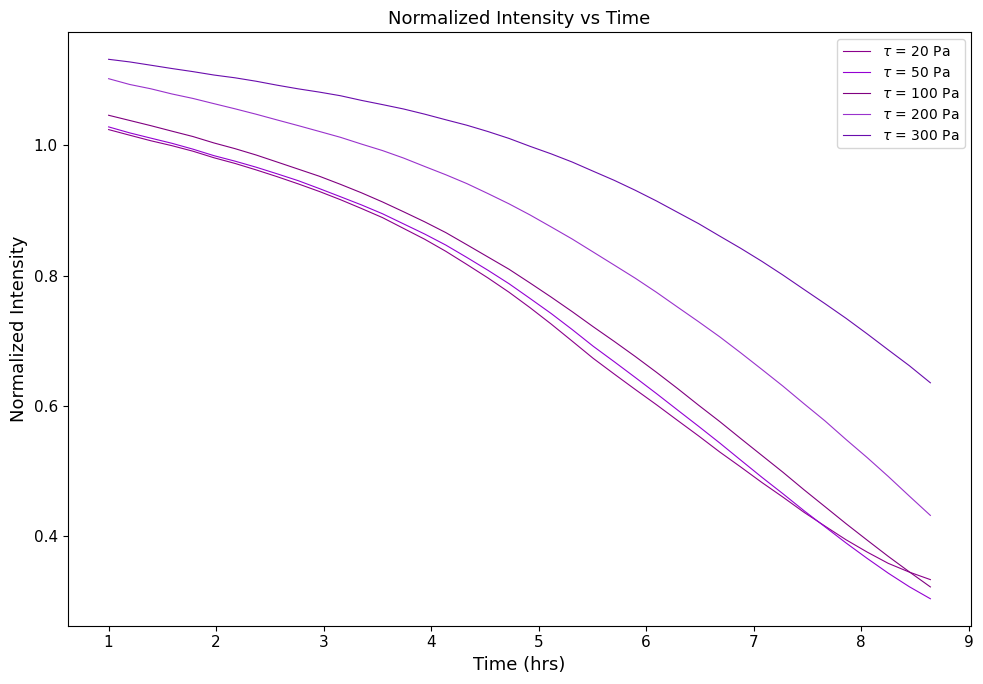

Reading right to left, what are all the values shown in this chart?

$\tau$ = 20 Pa: 0.3	0.3	0.4	0.4	0.4	0.4	0.4	0.5	0.5	0.5	0.5	0.6	0.6	0.6	0.6	0.6	0.7	0.7	0.7	0.8	0.8	0.8	0.8	0.8	0.9	0.9	0.9	0.9	0.9	0.9	0.9	1.0	1.0	1.0	1.0	1.0	1.0	1.0	1.0	1.0
$\tau$ = 50 Pa: 0.3	0.3	0.3	0.4	0.4	0.4	0.4	0.5	0.5	0.5	0.5	0.6	0.6	0.6	0.6	0.7	0.7	0.7	0.7	0.8	0.8	0.8	0.8	0.8	0.9	0.9	0.9	0.9	0.9	0.9	0.9	1.0	1.0	1.0	1.0	1.0	1.0	1.0	1.0	1.0
$\tau$ = 100 Pa: 0.3	0.3	0.4	0.4	0.4	0.4	0.5	0.5	0.5	0.5	0.6	0.6	0.6	0.7	0.7	0.7	0.7	0.7	0.8	0.8	0.8	0.8	0.8	0.9	0.9	0.9	0.9	0.9	0.9	1.0	1.0	1.0	1.0	1.0	1.0	1.0	1.0	1.0	1.0	1.0
$\tau$ = 200 Pa: 0.4	0.5	0.5	0.5	0.5	0.6	0.6	0.6	0.7	0.7	0.7	0.7	0.8	0.8	0.8	0.8	0.8	0.9	0.9	0.9	0.9	0.9	0.9	1.0	1.0	1.0	1.0	1.0	1.0	1.0	1.0	1.0	1.0	1.1	1.1	1.1	1.1	1.1	1.1	1.1
$\tau$ = 300 Pa: 0.6	0.7	0.7	0.7	0.7	0.8	0.8	0.8	0.8	0.8	0.9	0.9	0.9	0.9	0.9	0.9	1.0	1.0	1.0	1.0	1.0	1.0	1.0	1.0	1.0	1.1	1.1	1.1	1.1	1.1	1.1	1.1	1.1	1.1	1.1	1.1	1.1	1.1	1.1	1.1